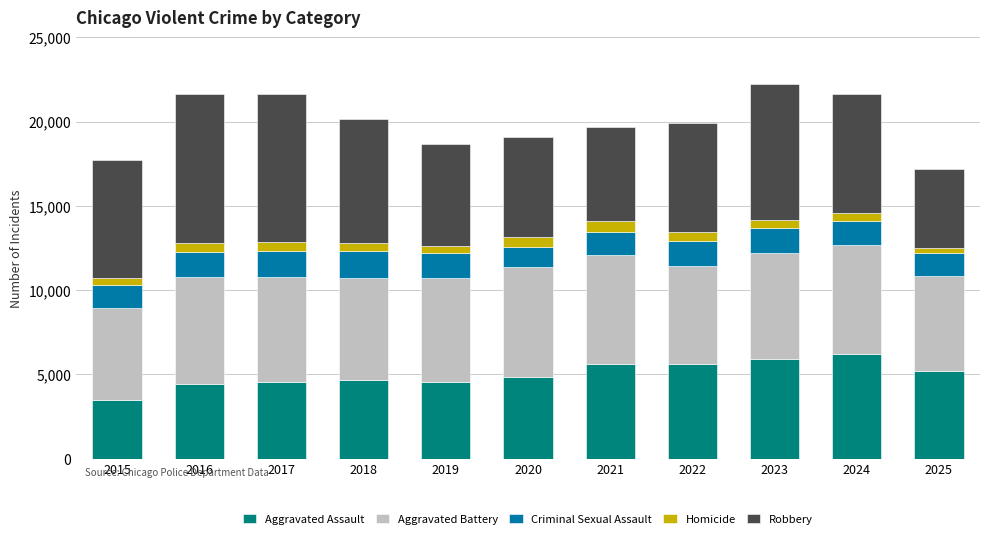

How many series are shown in this chart?

5